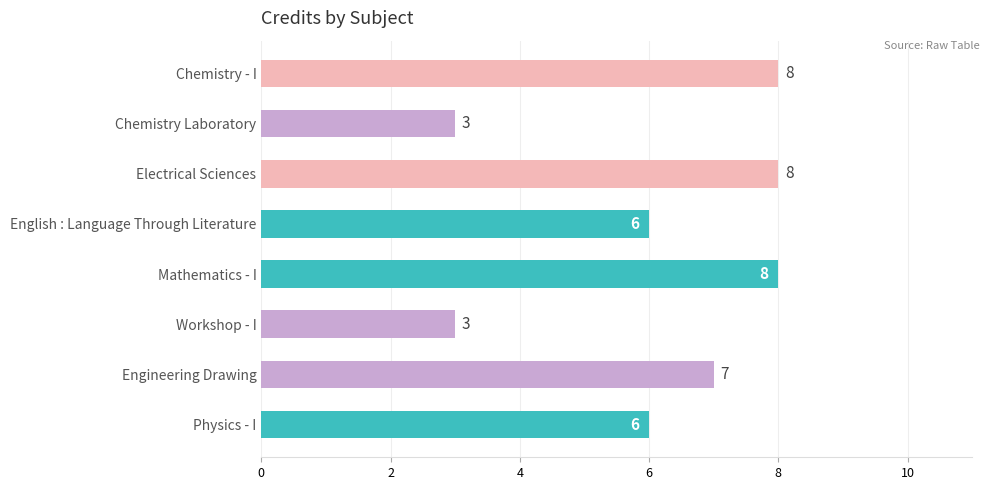

What is the label of the 3rd bar from the top?

Electrical Sciences